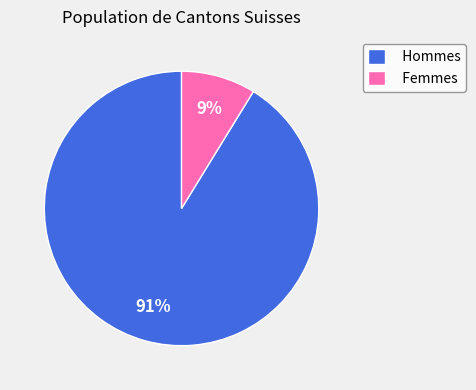

To the nearest percent, what is the difference between the largest and smallest slice percentages?

82%